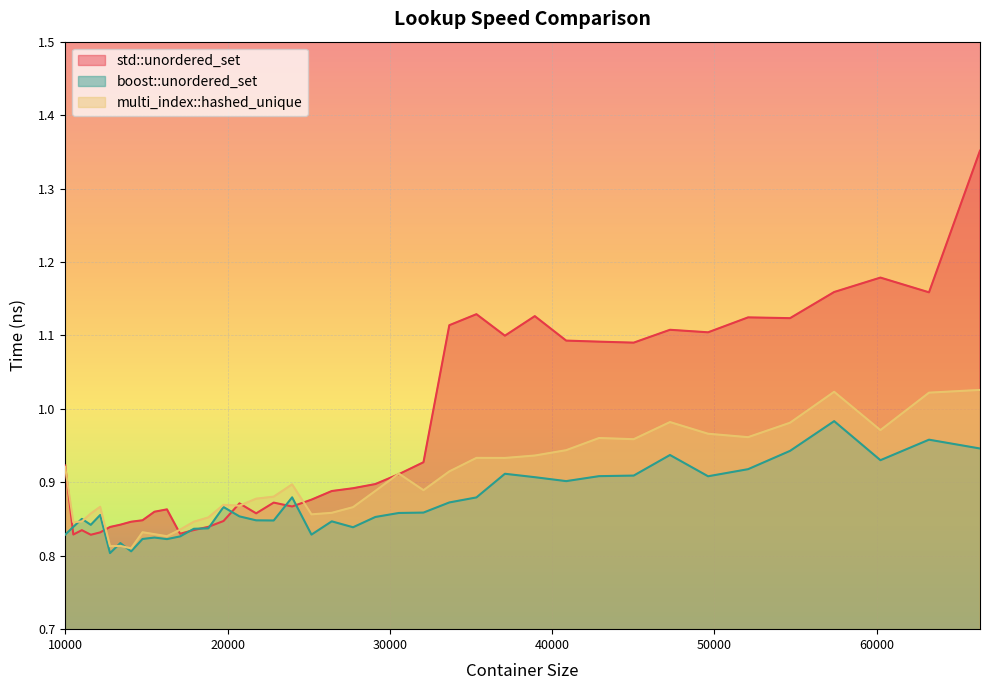

Is it true that multi_index::hashed_unique equals 1.3 at 23980?

False